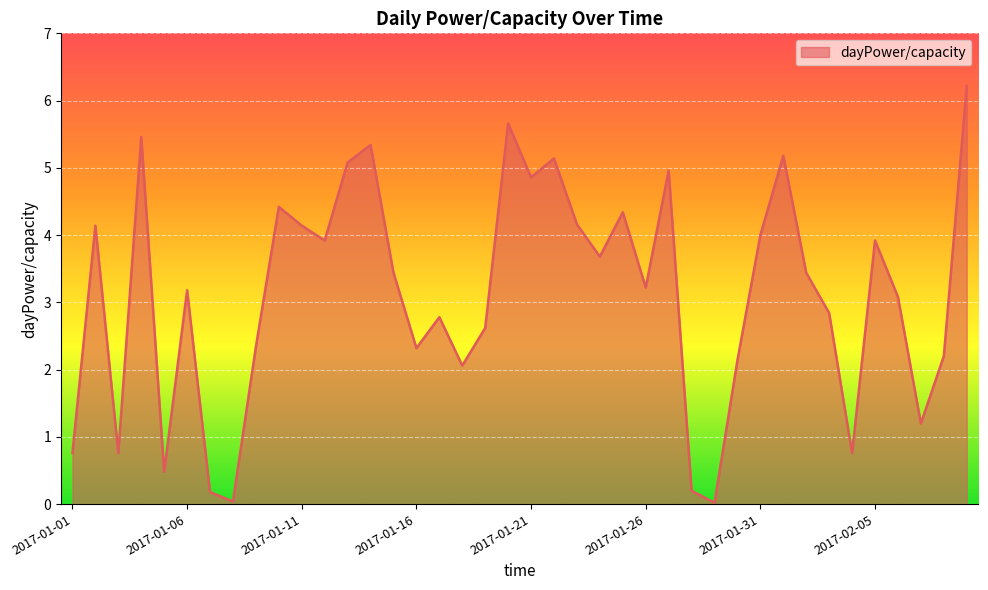

What is the maximum value shown in the chart?

6.2